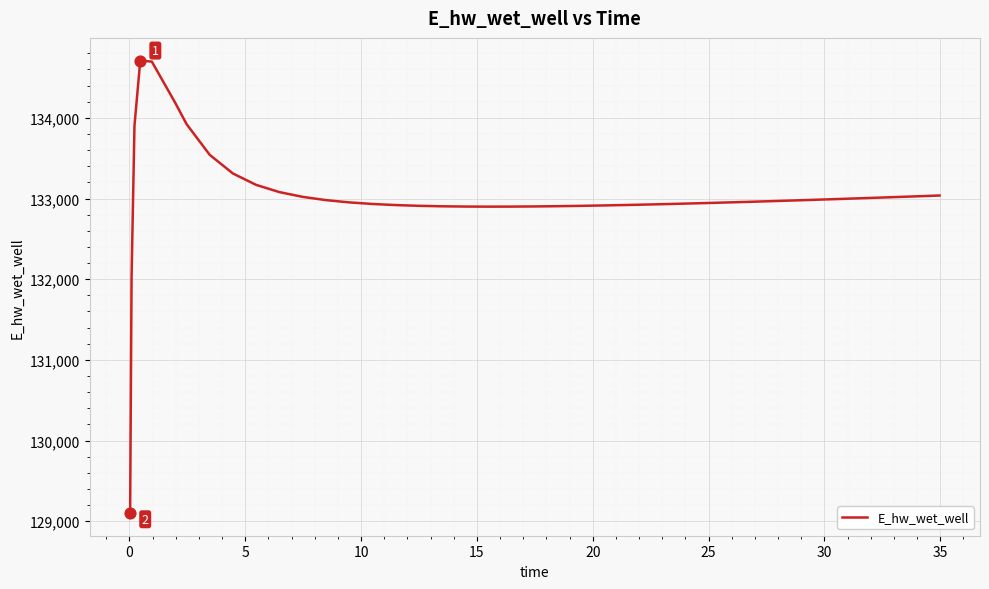

What is the minimum value shown in the chart?

129101.0